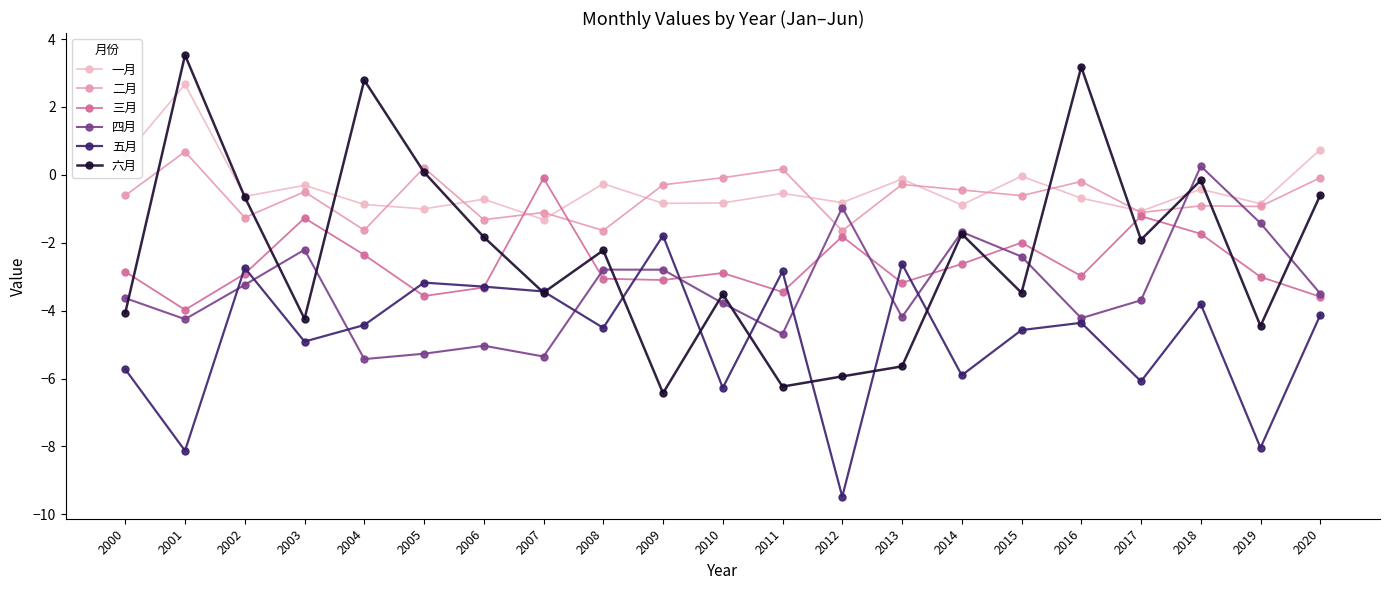

At how many categories does at least one series exceed -3?

21